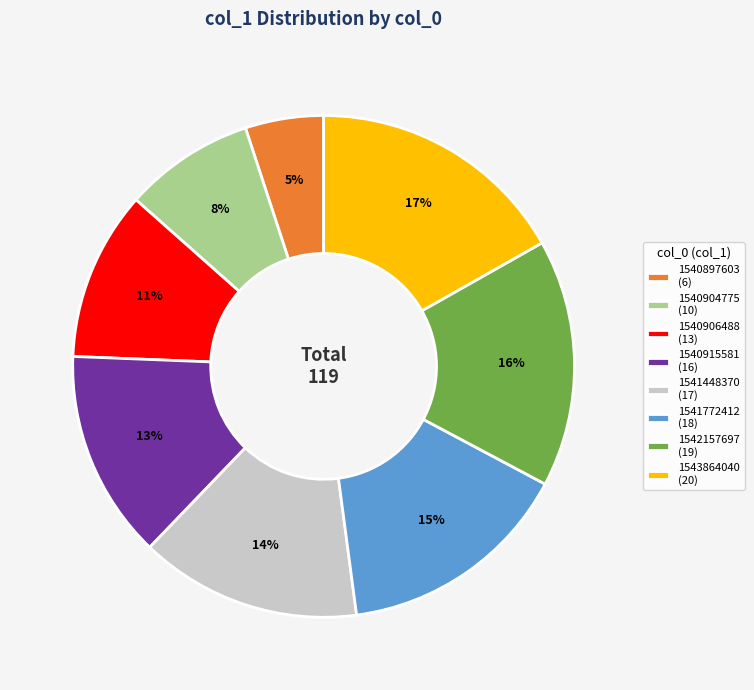

To the nearest percent, what is the difference between the largest and smallest slice percentages?

12%